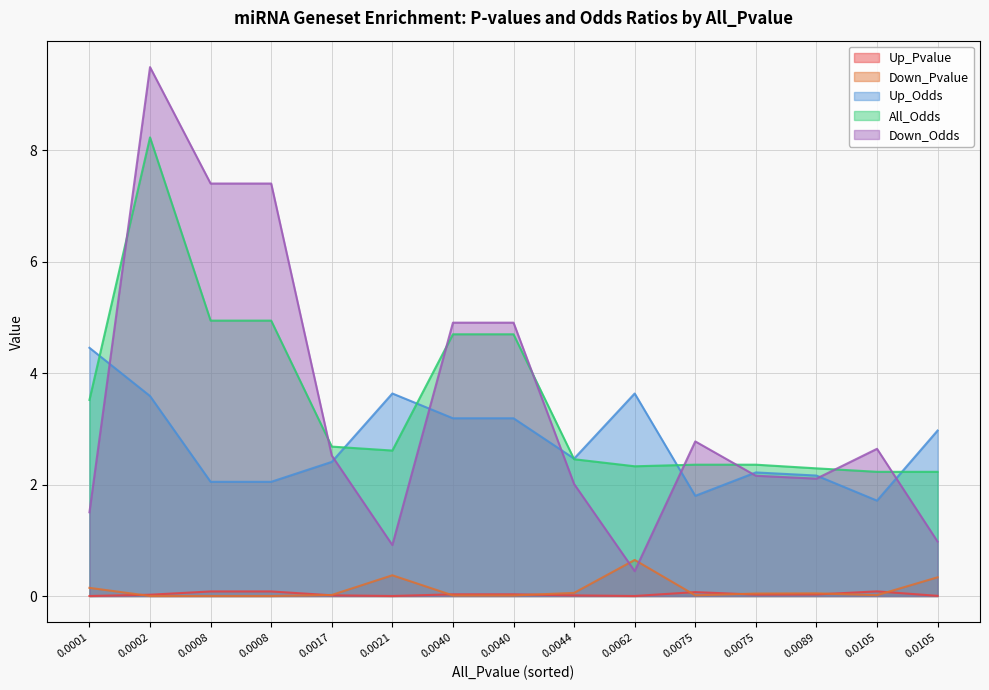

What are all the series names shown in the legend?

Up_Pvalue, Down_Pvalue, Up_Odds, All_Odds, Down_Odds